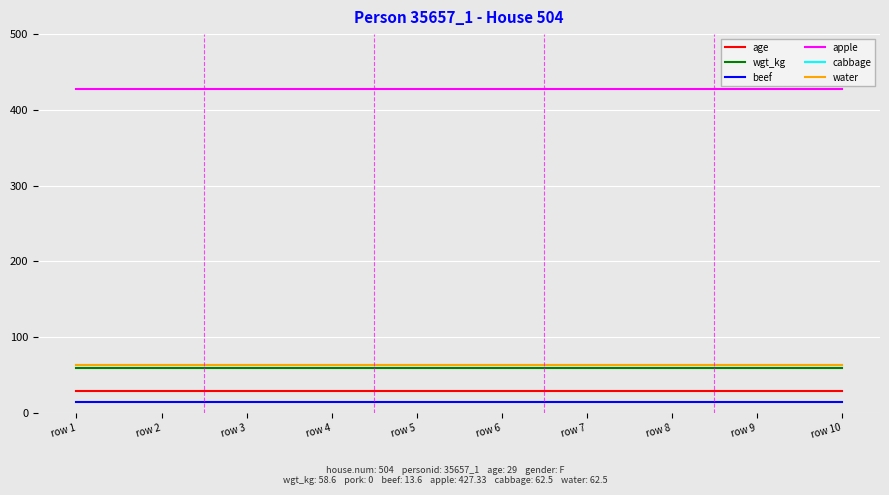

Does the chart have visible grid lines?

Yes